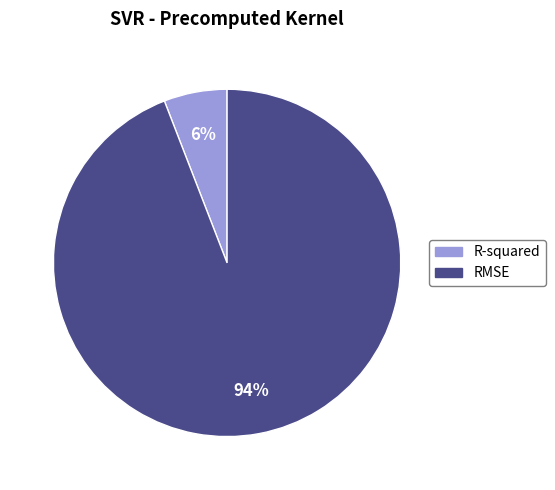

To the nearest percent, what percentage of the pie is RMSE?

94%